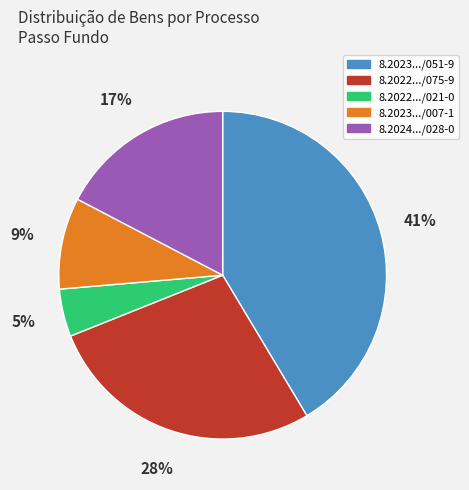

To the nearest percent, what is the combined percentage of 8.2022.../021-0 and 8.2023.../007-1?

14%